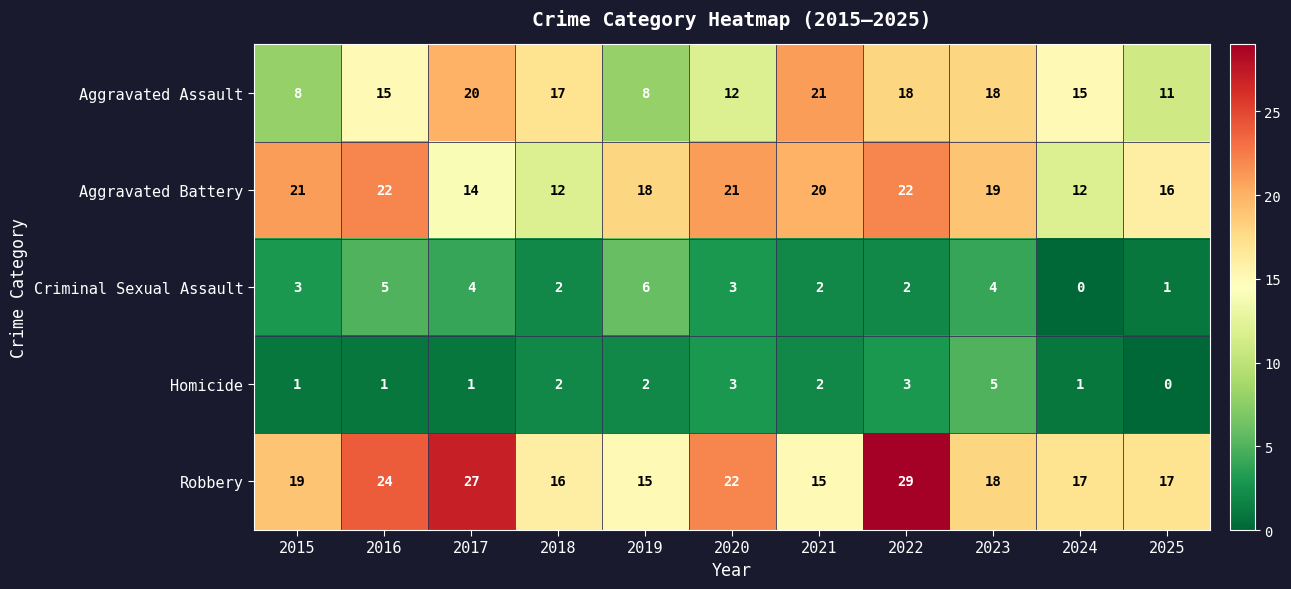

The value of Criminal Sexual Assault at 2020 is 1. True or false?

False